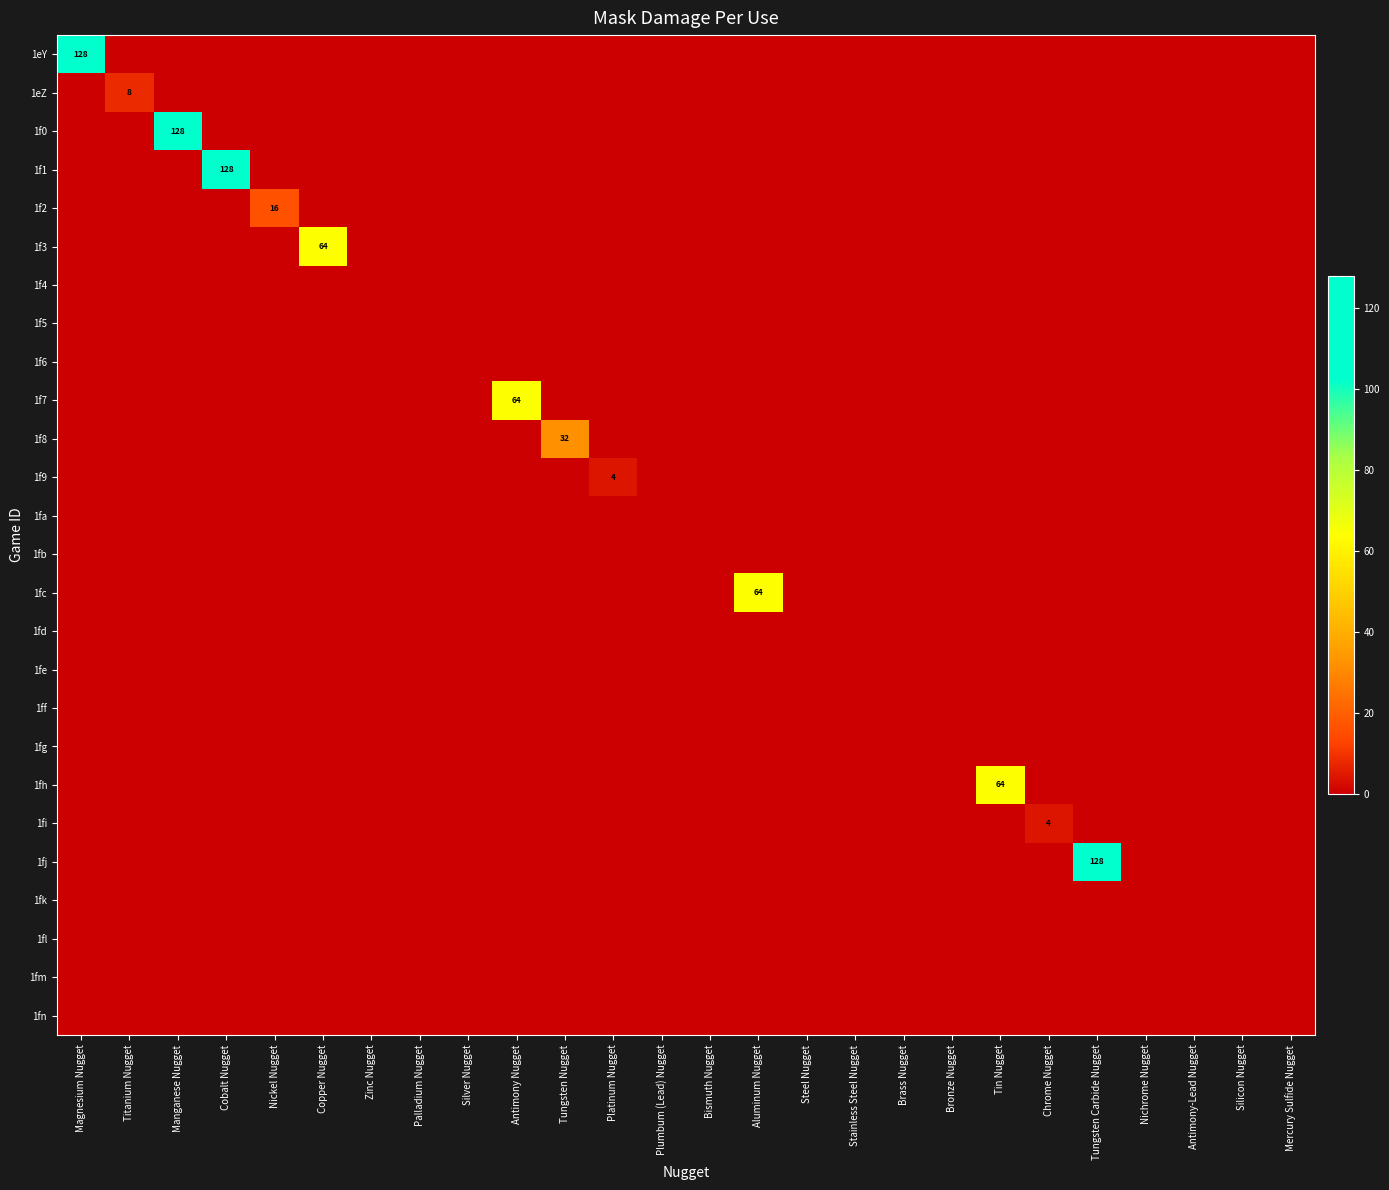

Rank the series by their maximum value, from lowest to highest.

1f4, 1f5, 1f6, 1fa, 1fb, 1fd, 1fe, 1ff, 1fg, 1fk, 1fl, 1fm, 1fn, 1f9, 1fi, 1eZ, 1f2, 1f8, 1f3, 1f7, 1fc, 1fh, 1eY, 1f0, 1f1, 1fj